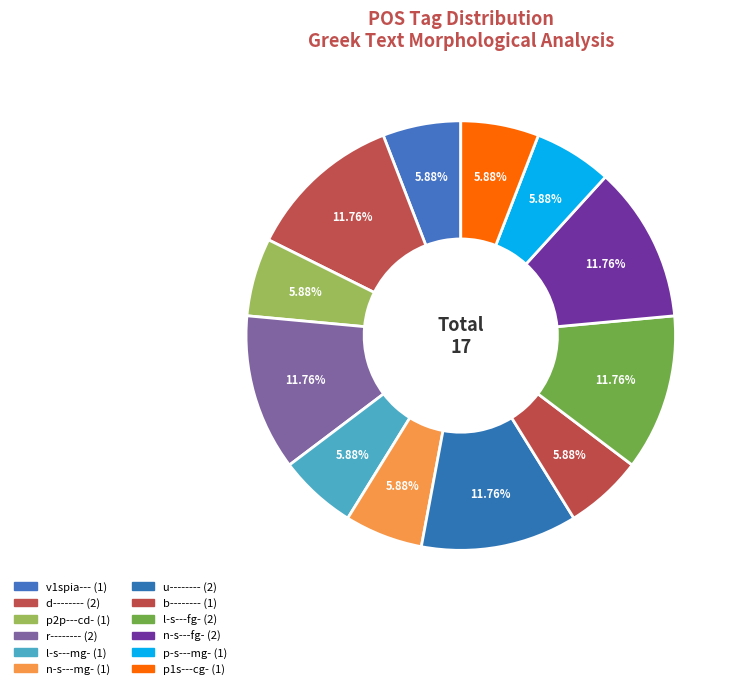

Count the number of slices in the pie.

12